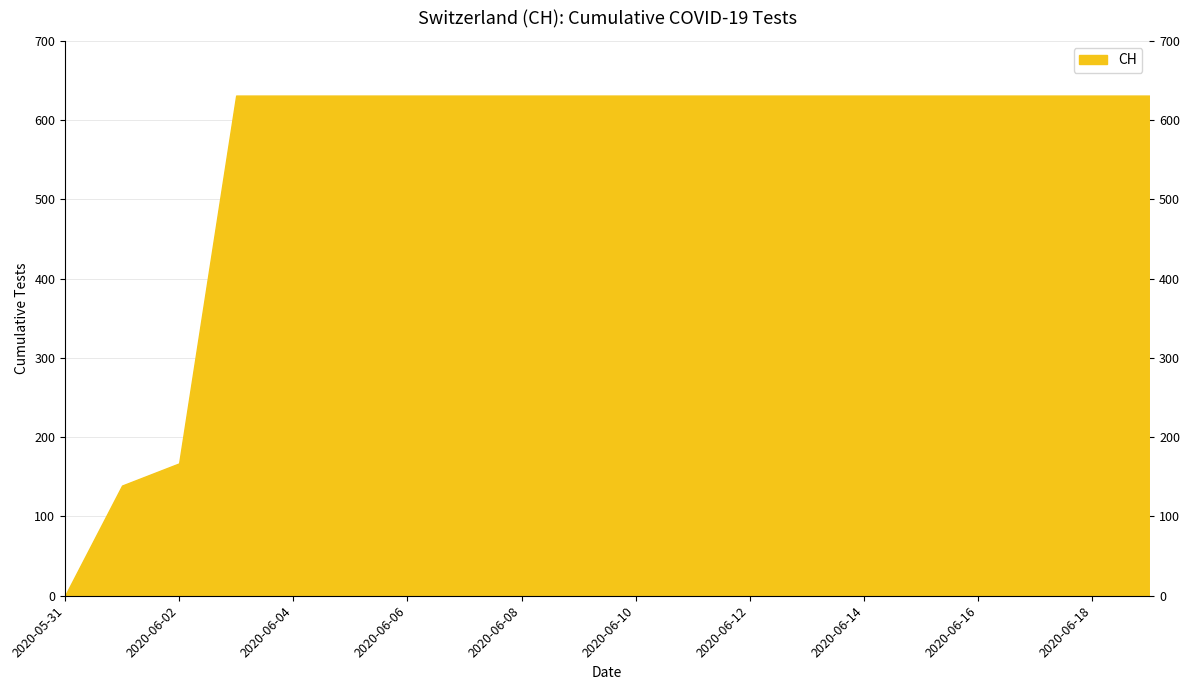

What is the maximum value shown in the chart?

631